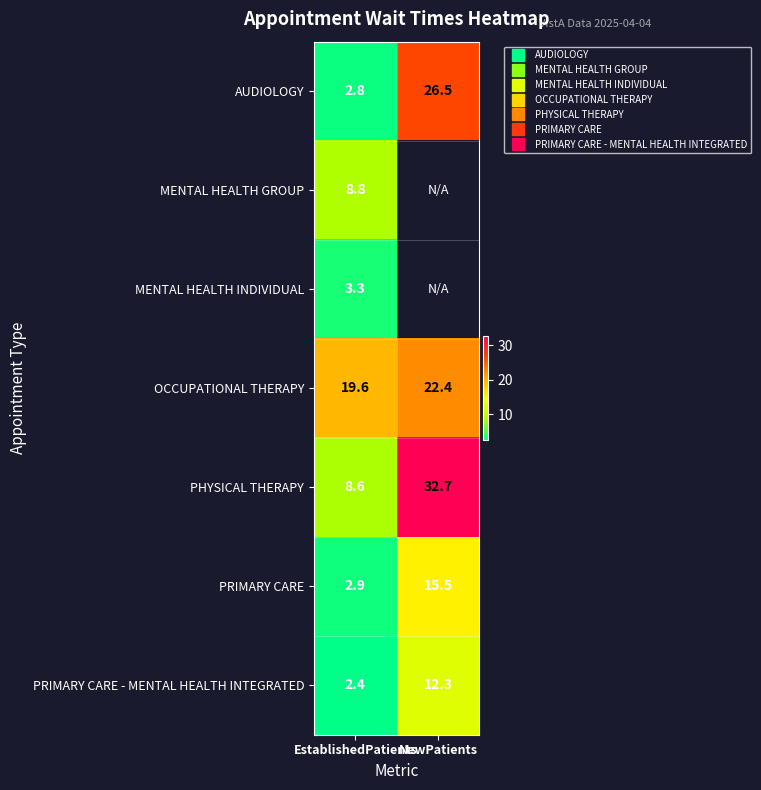

Count the number of data series in this chart.

7